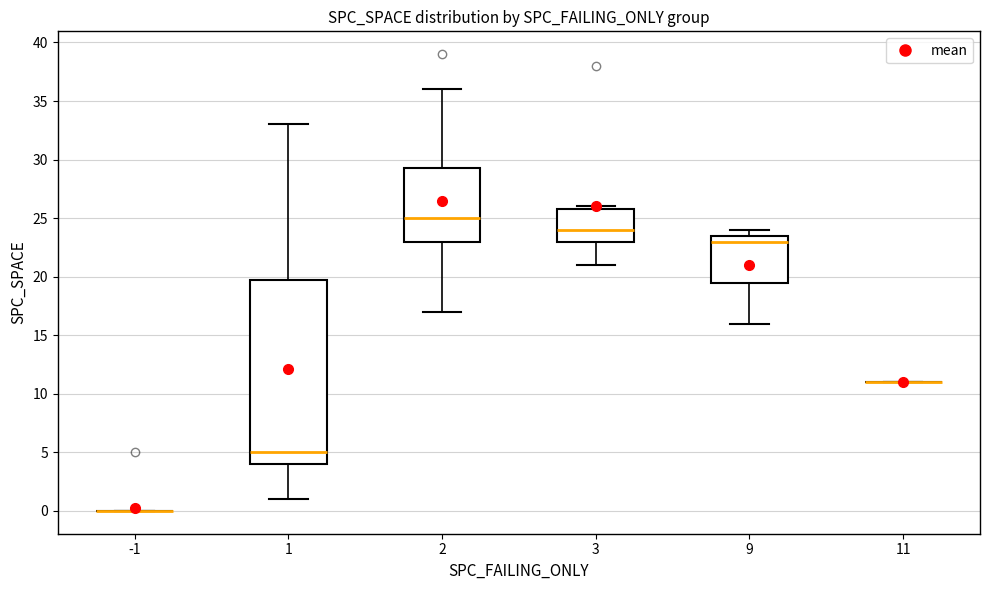

Where is the upper edge of the box at x = 9 on the y-axis? The values are not printed on the chart, so give them approximately, as read against the axis.

23.5